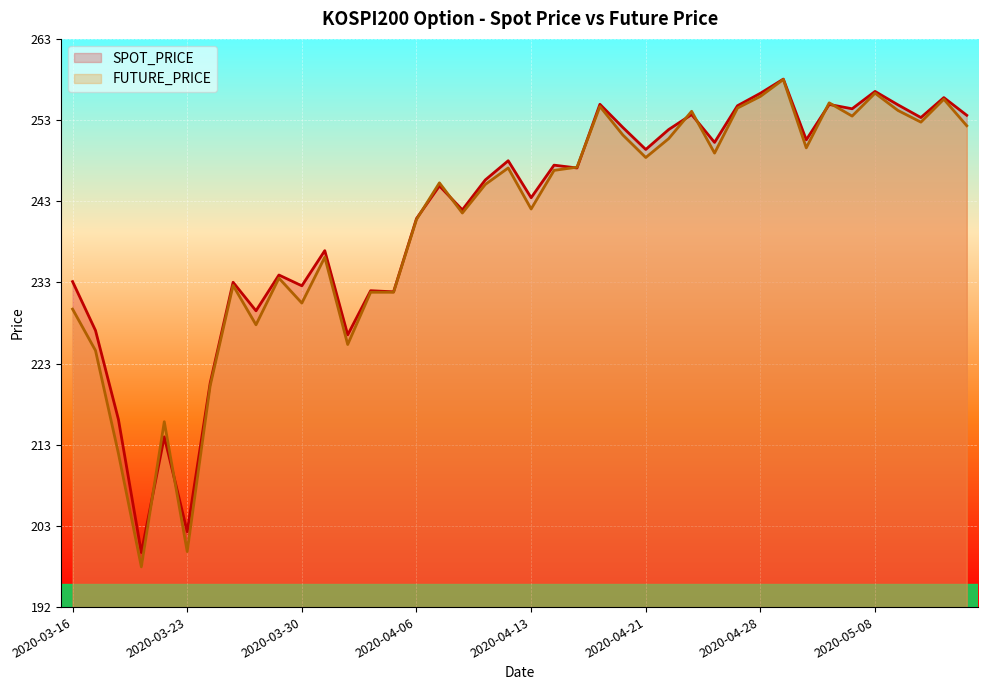

Rank the series by their maximum value, from lowest to highest.

FUTURE_PRICE, SPOT_PRICE